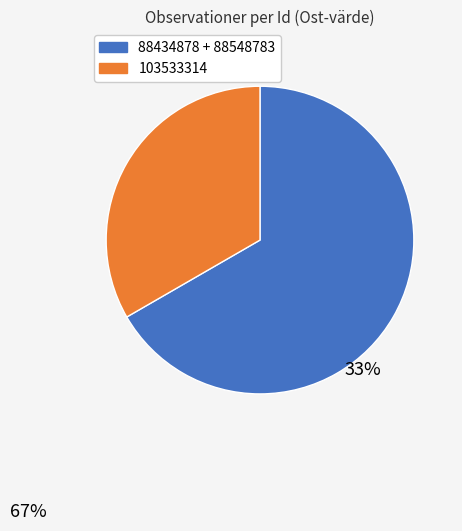

To the nearest percent, what percentage of the pie is 88548783?

33%